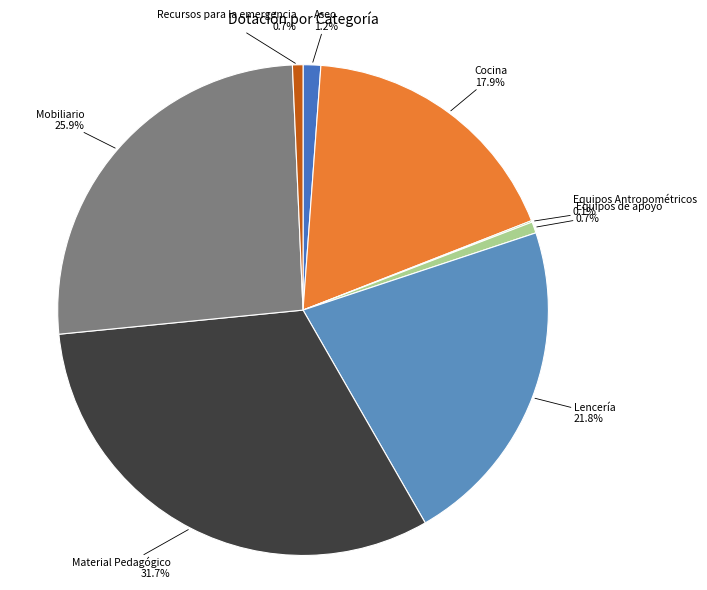

The Recursos para la emergencia slice represents 1% of the pie. True or false?

True